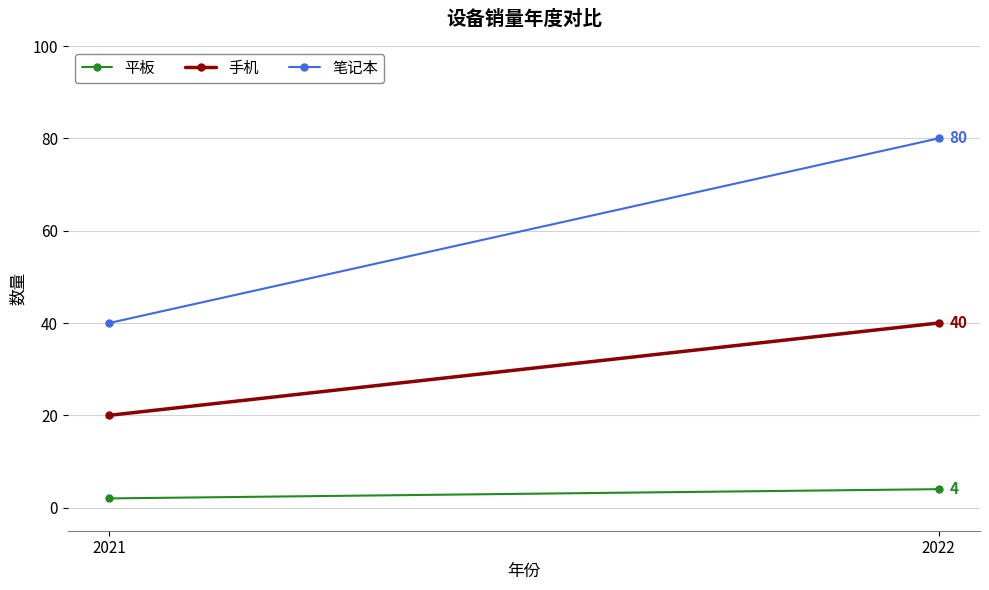

At which category does the chart reach its minimum across all series?

2021